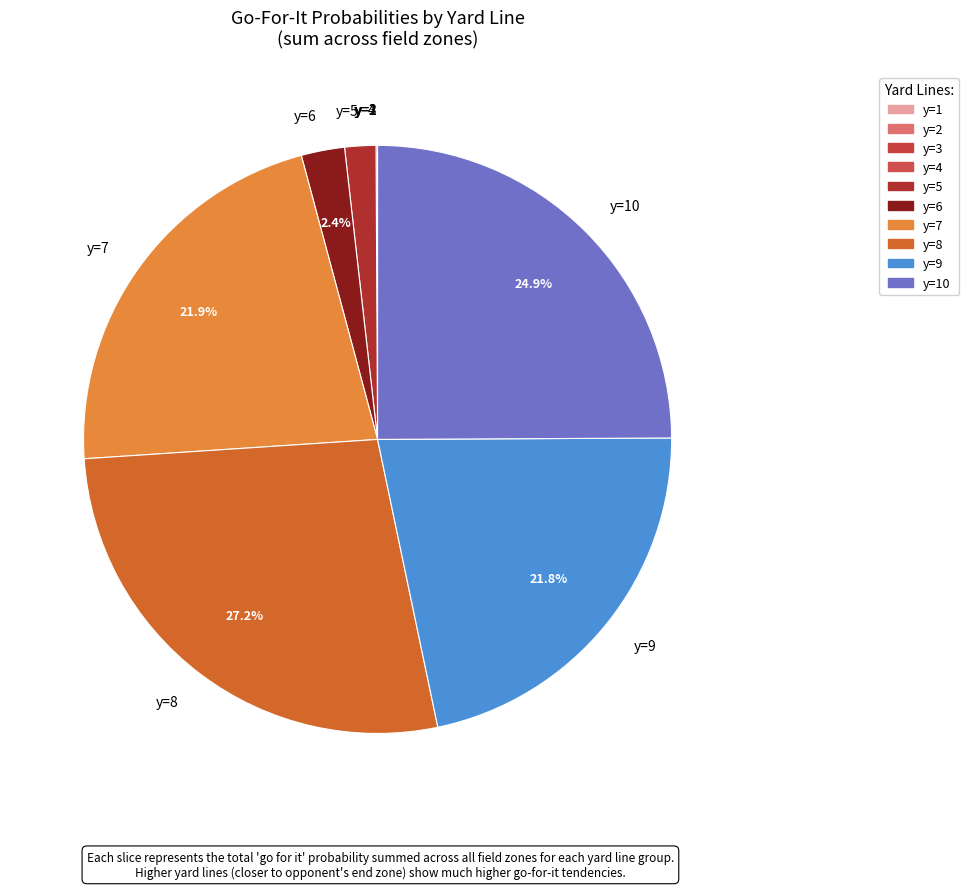

Is y=7 the majority of the pie?

No